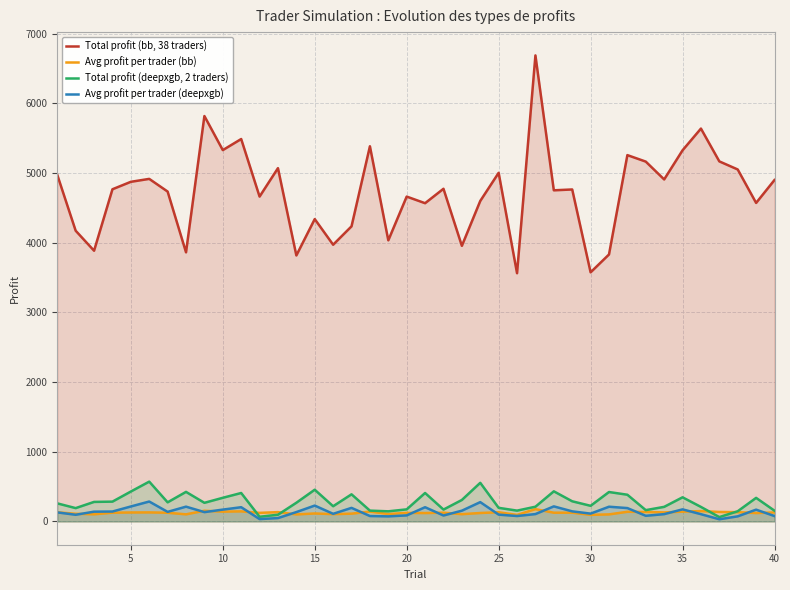

True or false: Avg profit per trader (bb) and Total profit (bb, 38 traders) intersect in this chart.

False